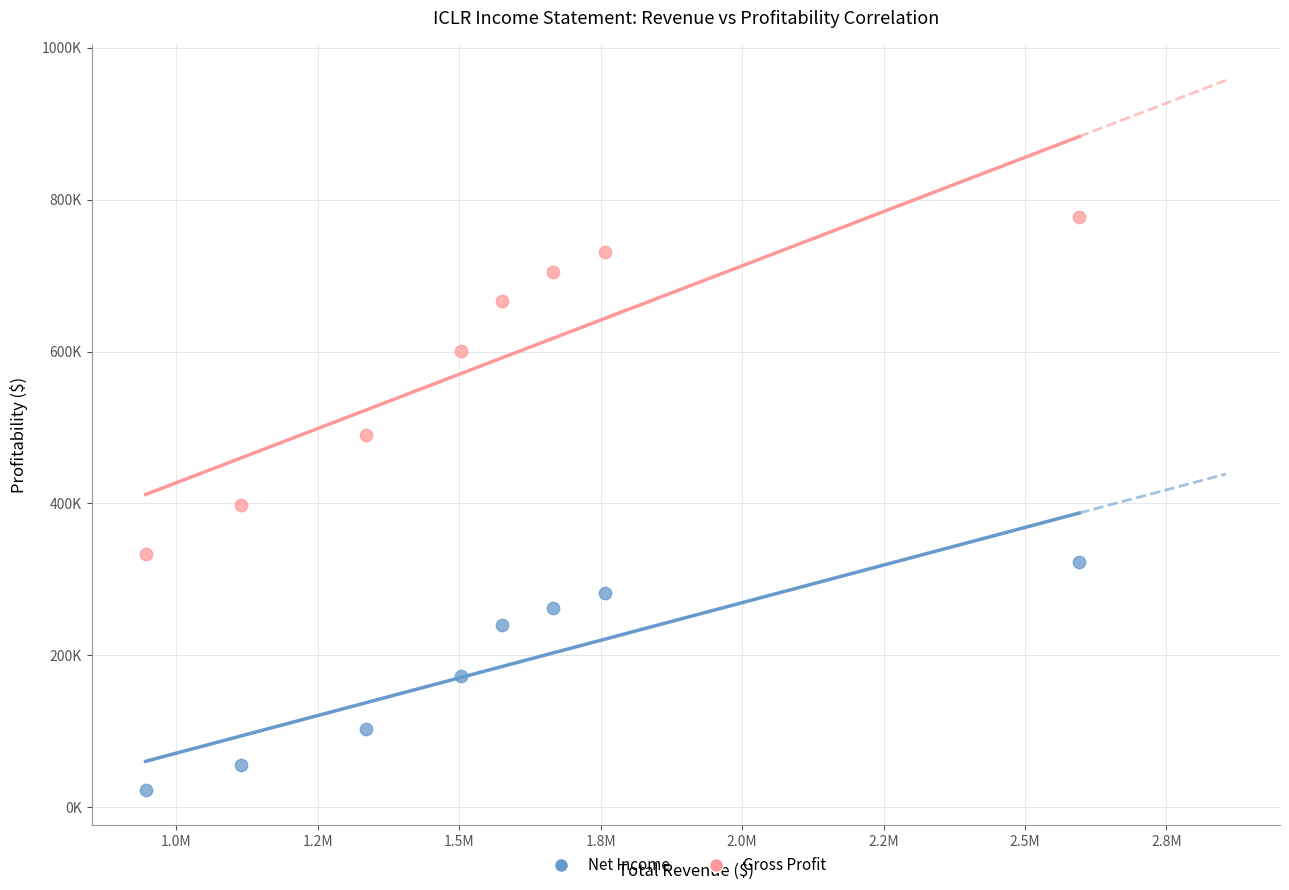

What are all the series names shown in the legend?

Net Income, Gross Profit